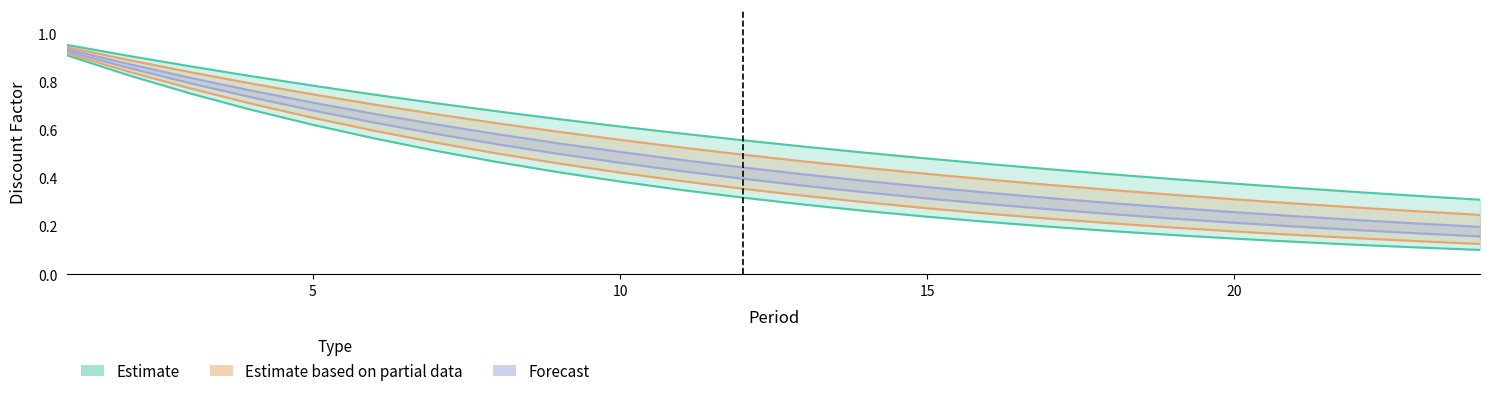

True or false: col_5 (upper) and col_7 (upper) intersect in this chart.

False